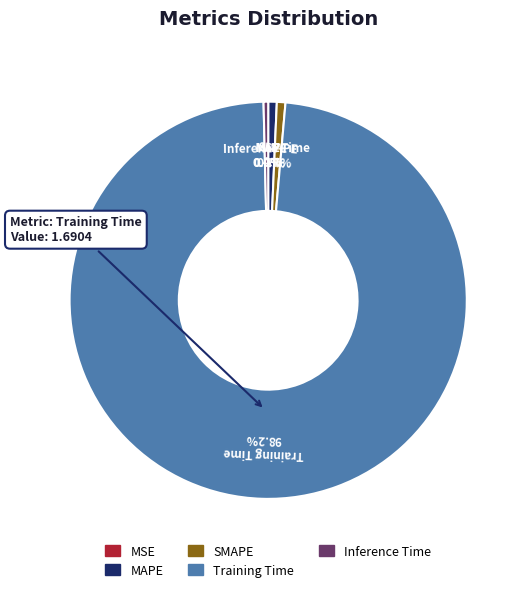

Which has a higher value, Training Time or SMAPE?

Training Time